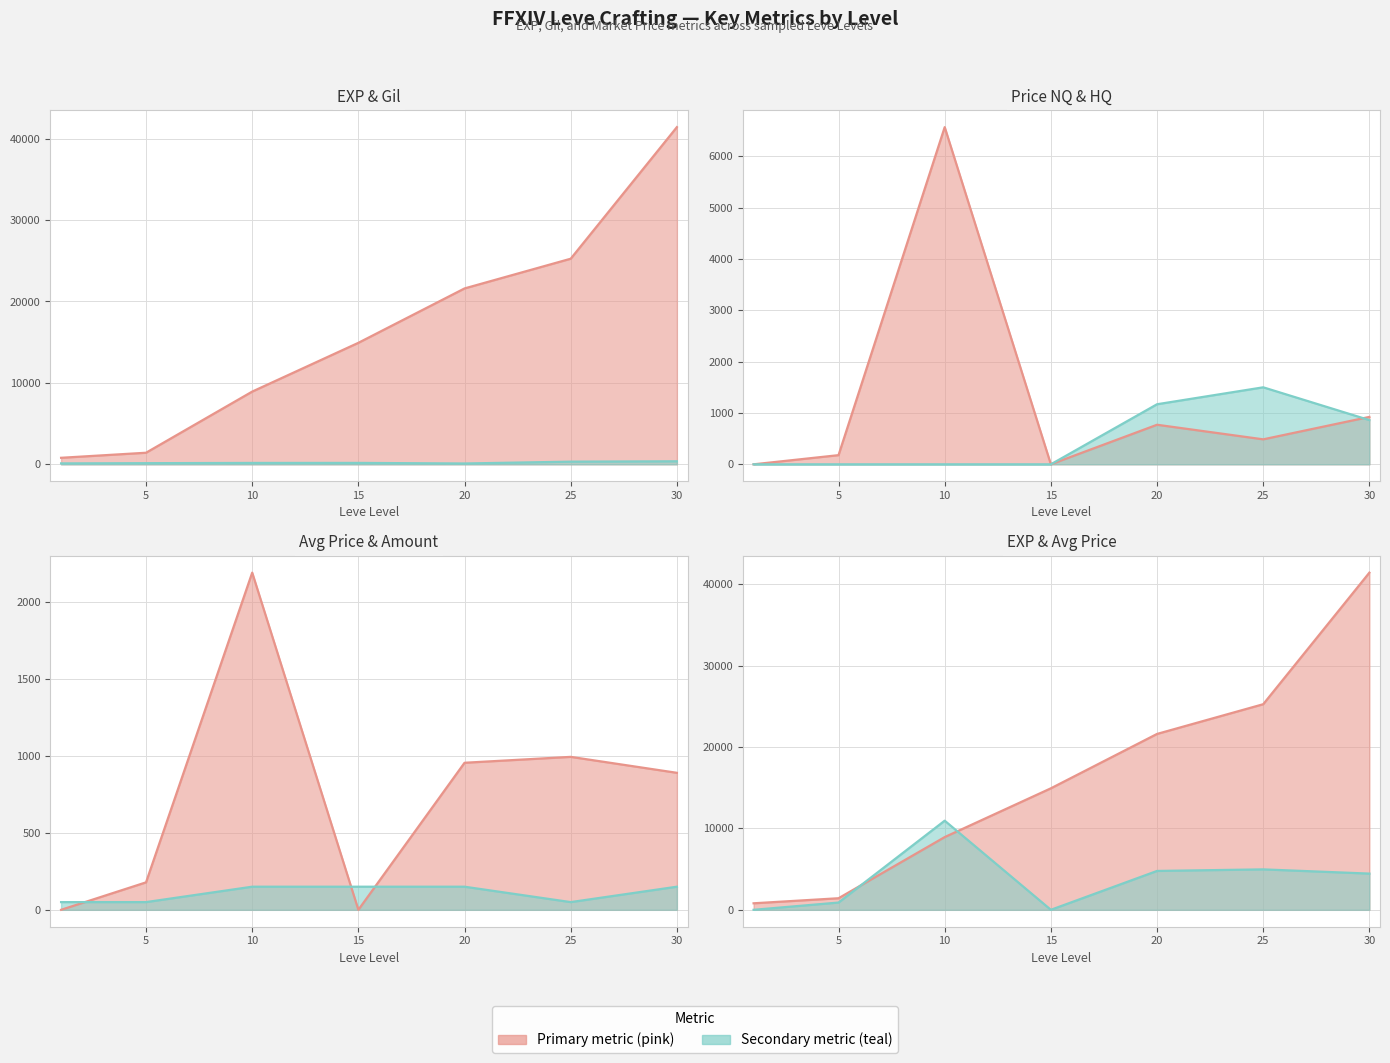

Between which two adjacent categories do LevePriceHQ and Leve Gil first intersect?

15 and 20